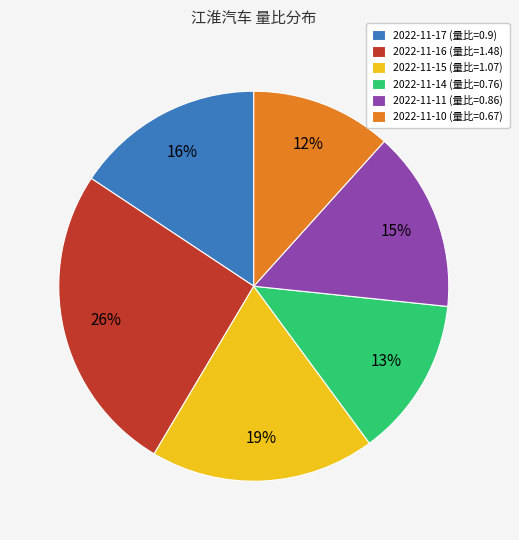

Which slice is the smallest?

2022-11-10